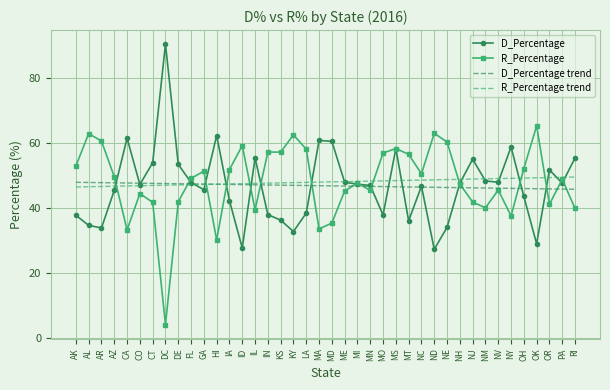

The D_Percentage series shows 58.3 at MS. True or false?

True